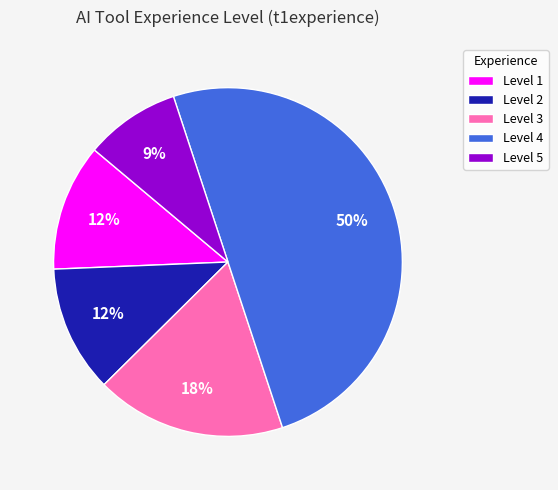

Which category has the smallest portion of the pie?

Level 5